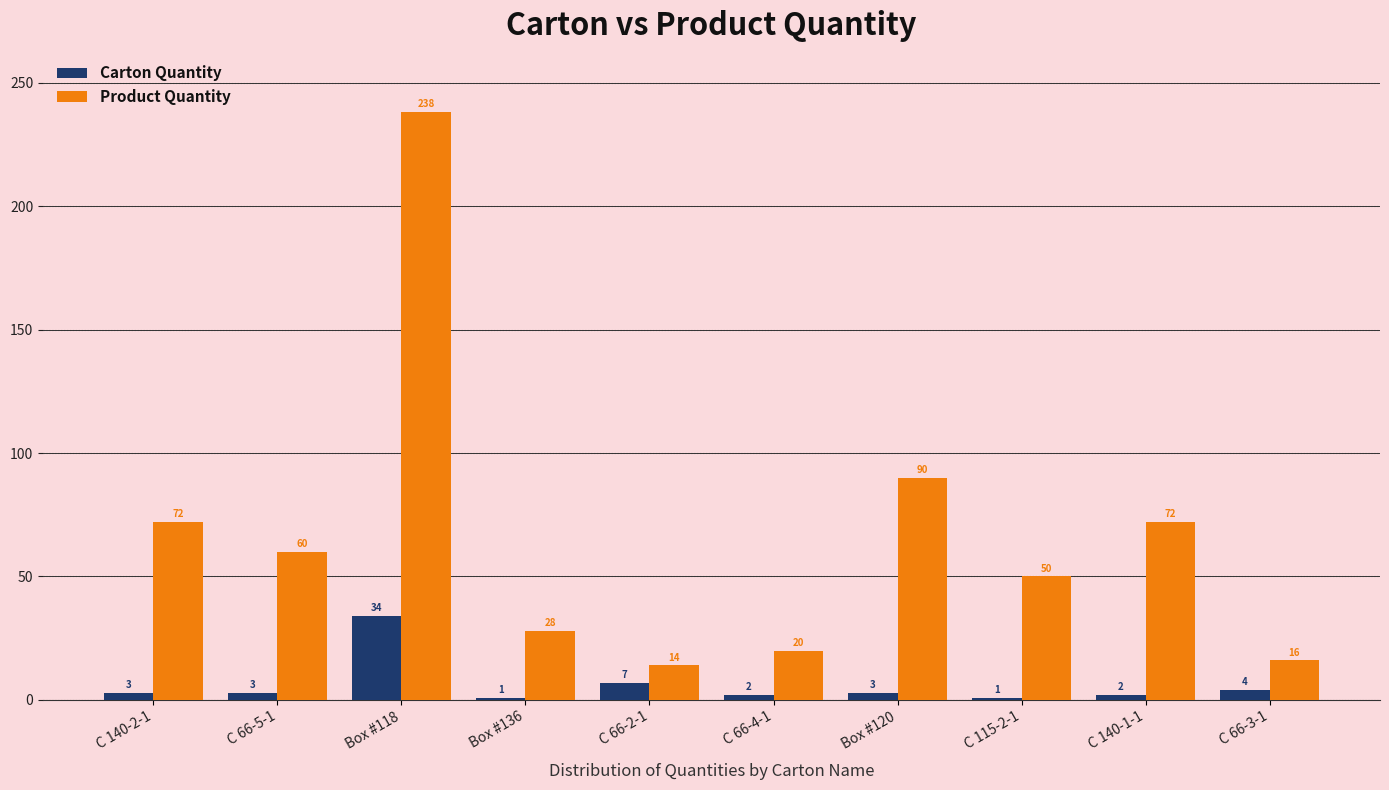

At which label does Product Quantity reach its peak?

Box #118